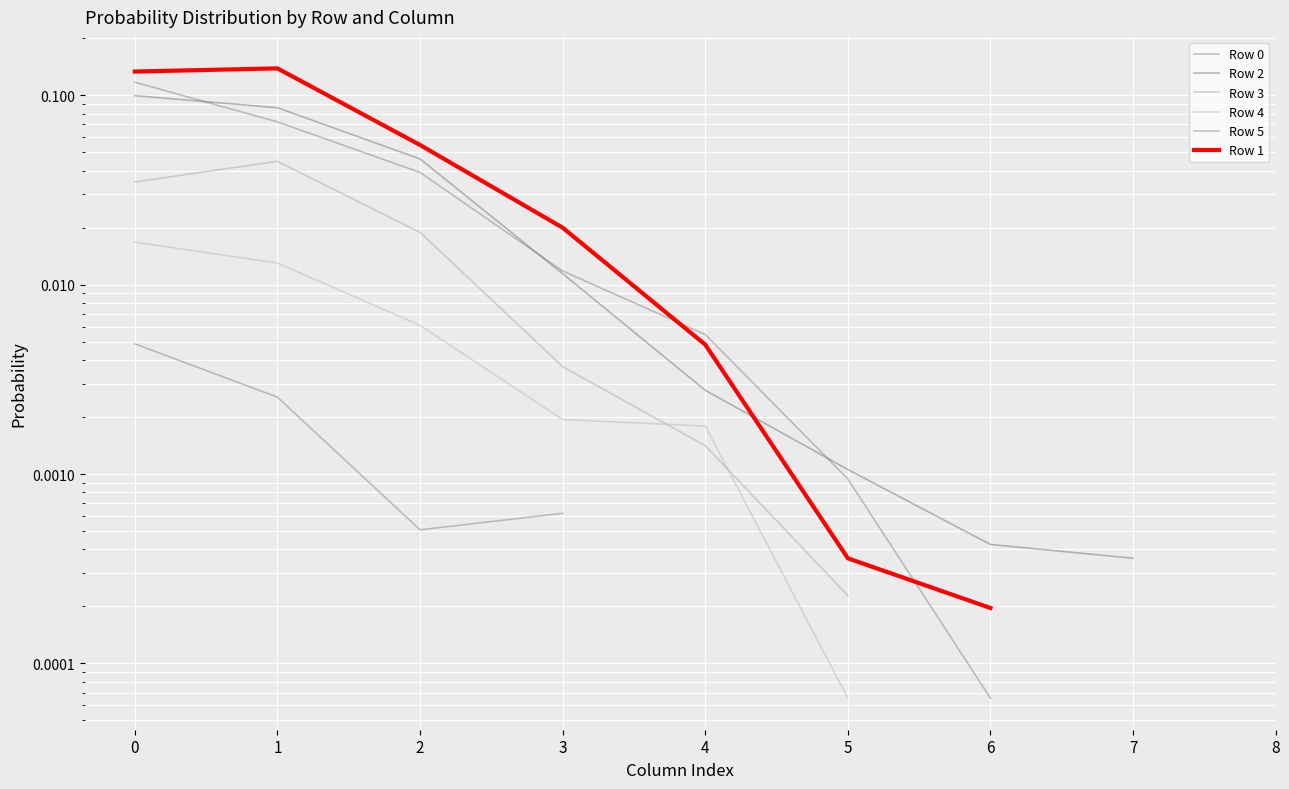

True or false: Row 1 has a value of 0.0 at 5.

True